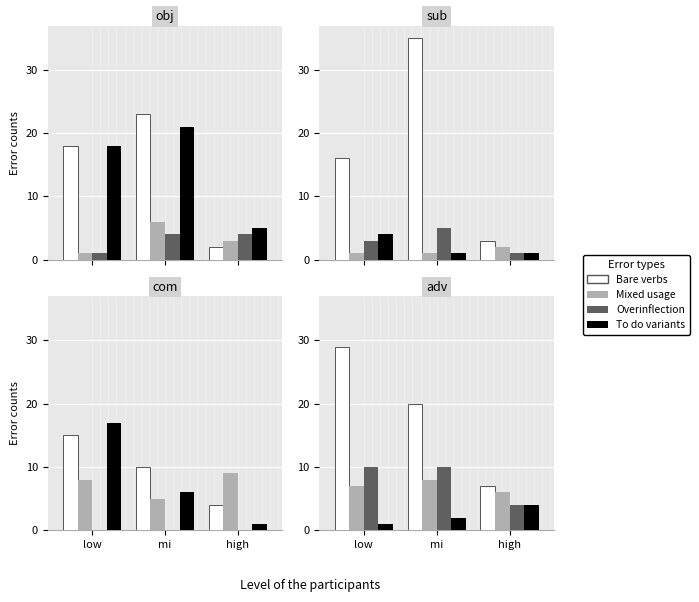

What is the difference between the second highest and second lowest values in the To do variants series?

17